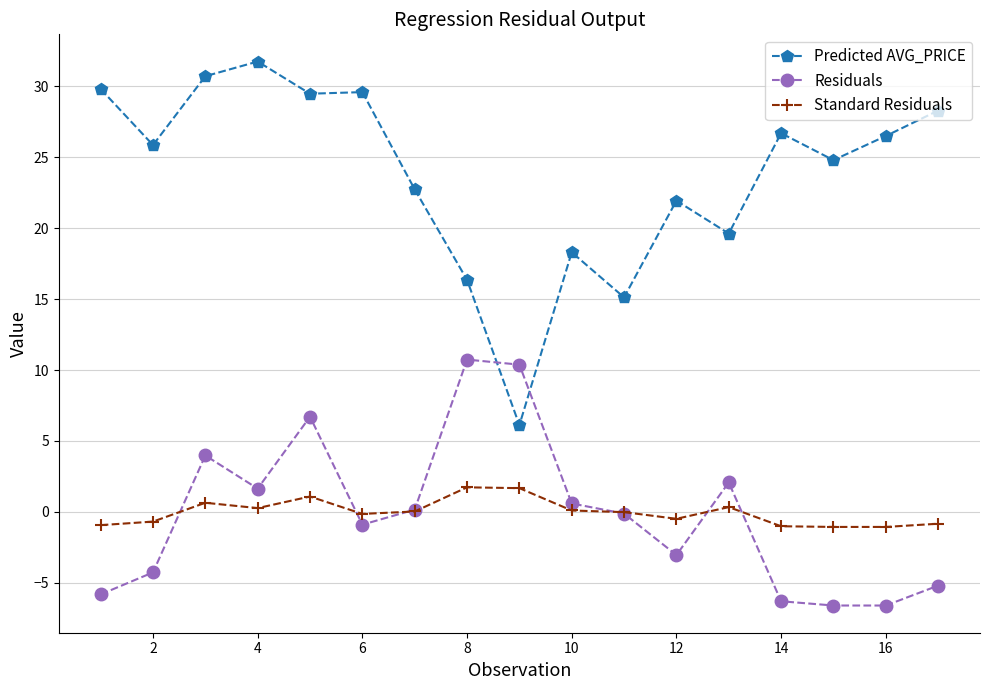

What is the minimum value shown in the chart?

-6.6